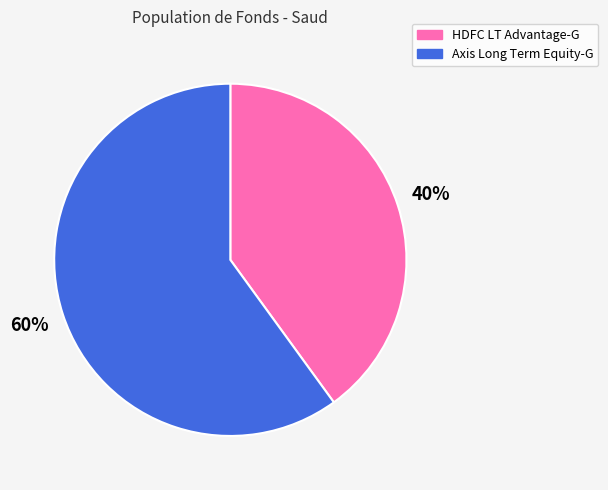

To the nearest percent, what is the average slice percentage?

50%